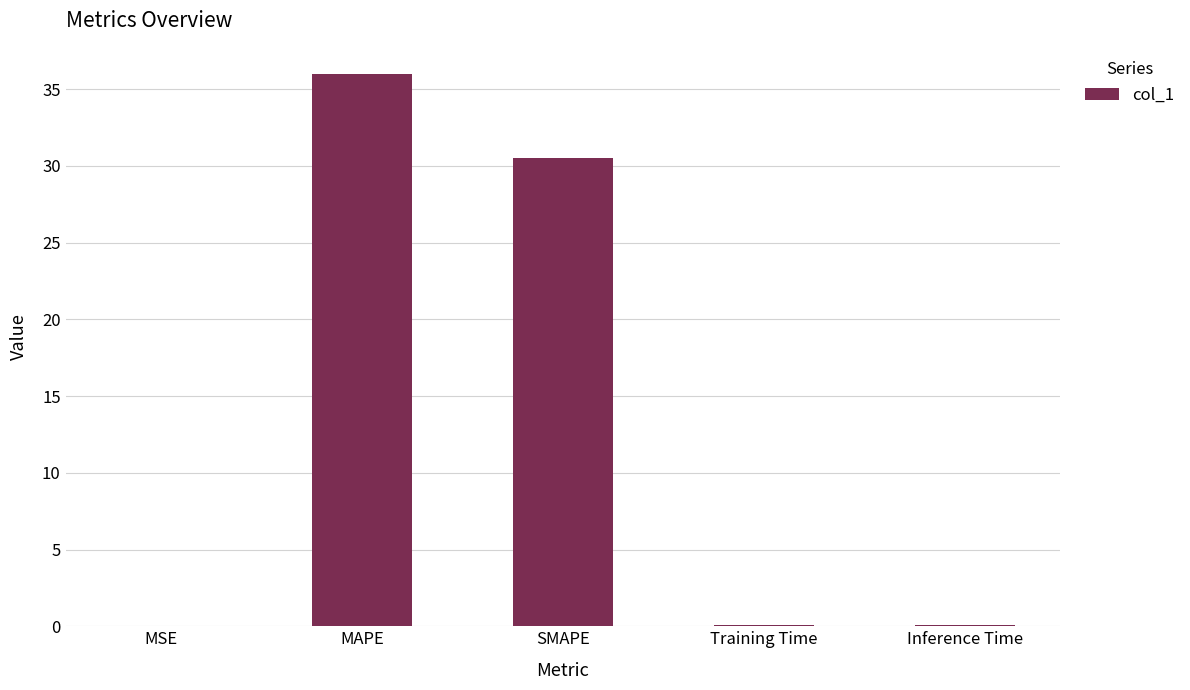

What value does the data have at Inference Time?

0.1